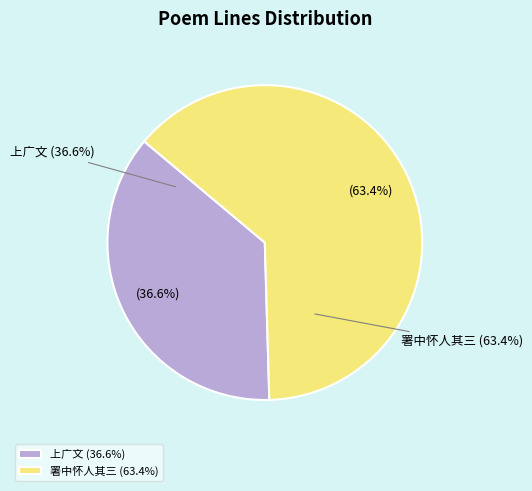

To the nearest percent, what percentage of the pie is 署中怀人十绝 其三 大理董崇相应举闽县人会为广州广文广人思之?

63%